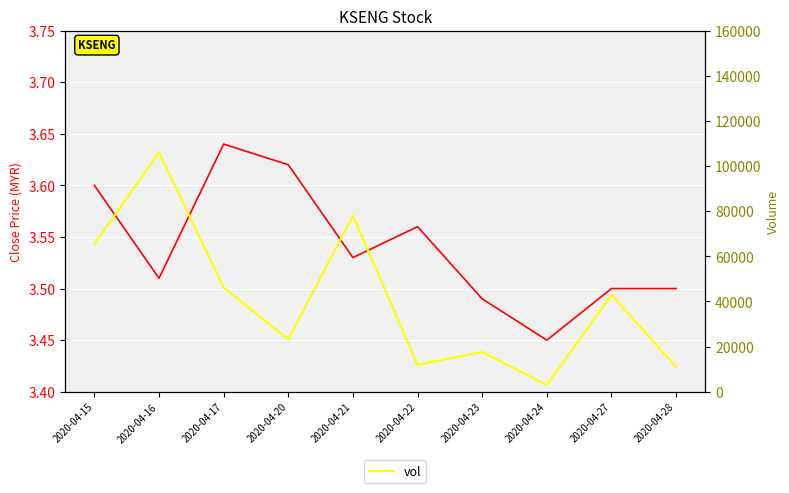

True or false: vol and close cross at least once.

False